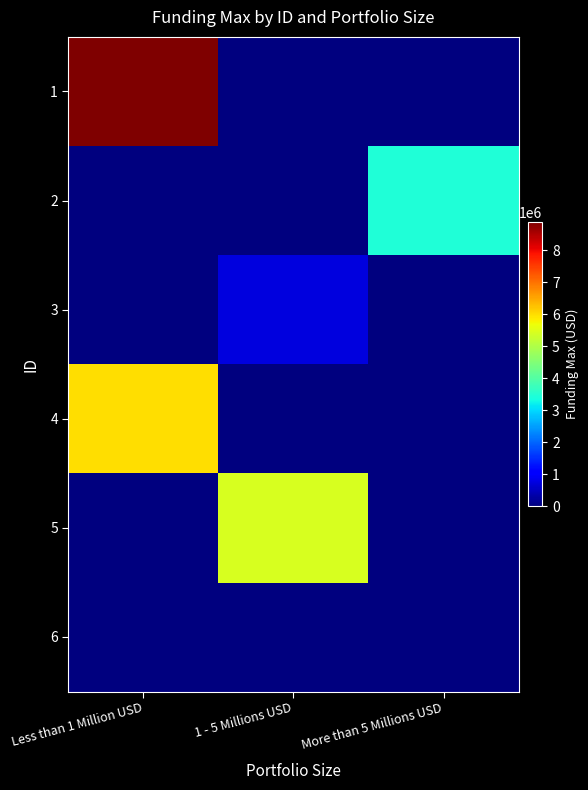

At how many categories does at least one series exceed 3066009?

3